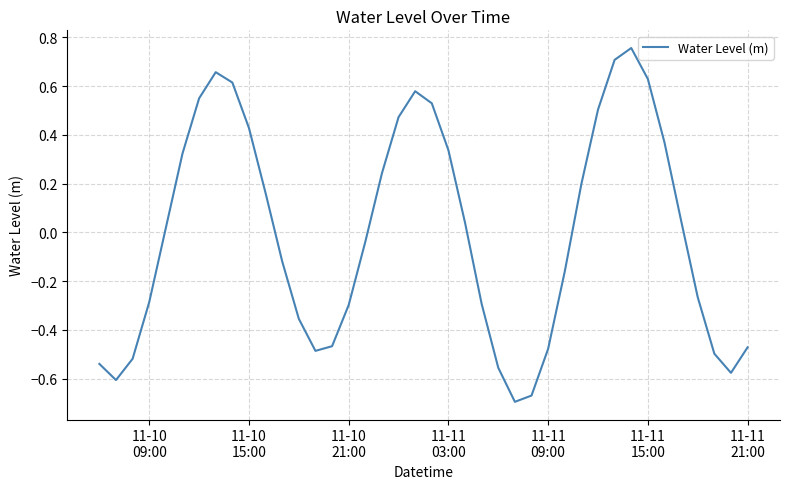

What is the difference between the maximum and minimum values?

1.5